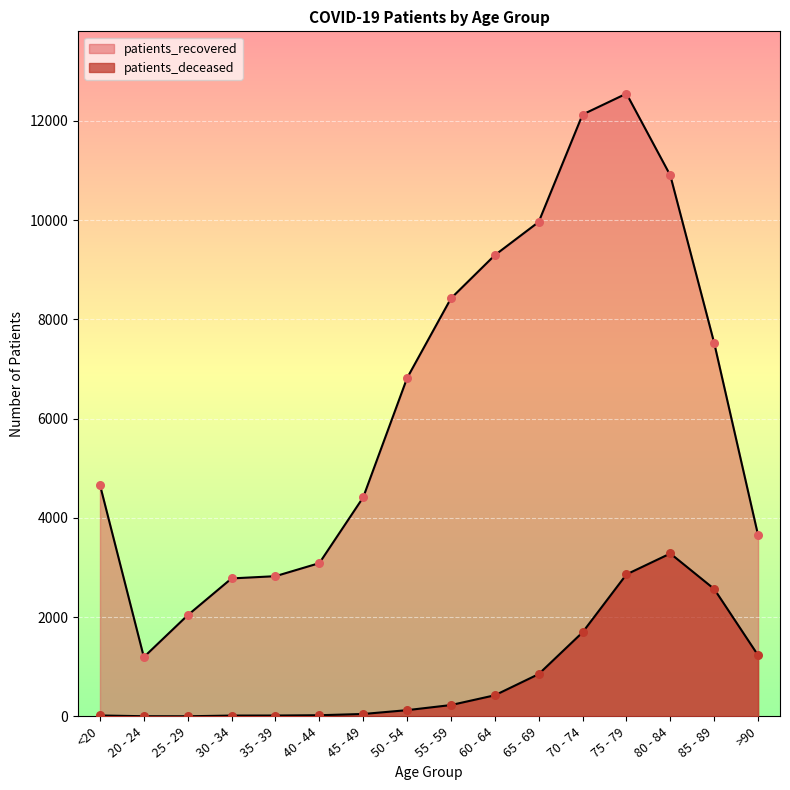

Which series reaches the maximum Y coordinate?

patients_recovered